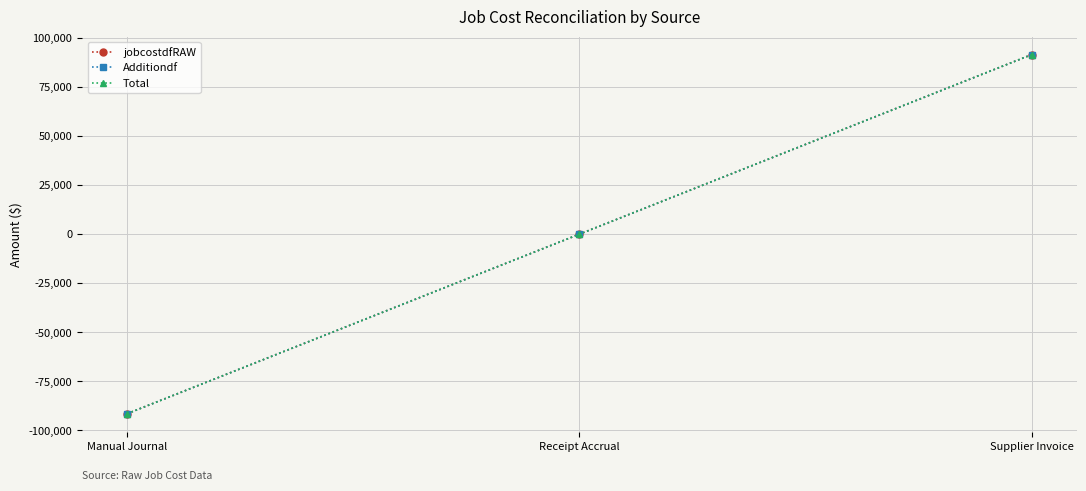

Reading right to left, transcribe all the data shown in this chart.

jobcostdfRAW: Supplier Invoice=91433.1	Receipt Accrual=0.0	Manual Journal=-91433.1
Additiondf: Supplier Invoice=91433.1	Receipt Accrual=0.0	Manual Journal=-91433.1
Total: Supplier Invoice=91433.1	Receipt Accrual=0.0	Manual Journal=-91433.1